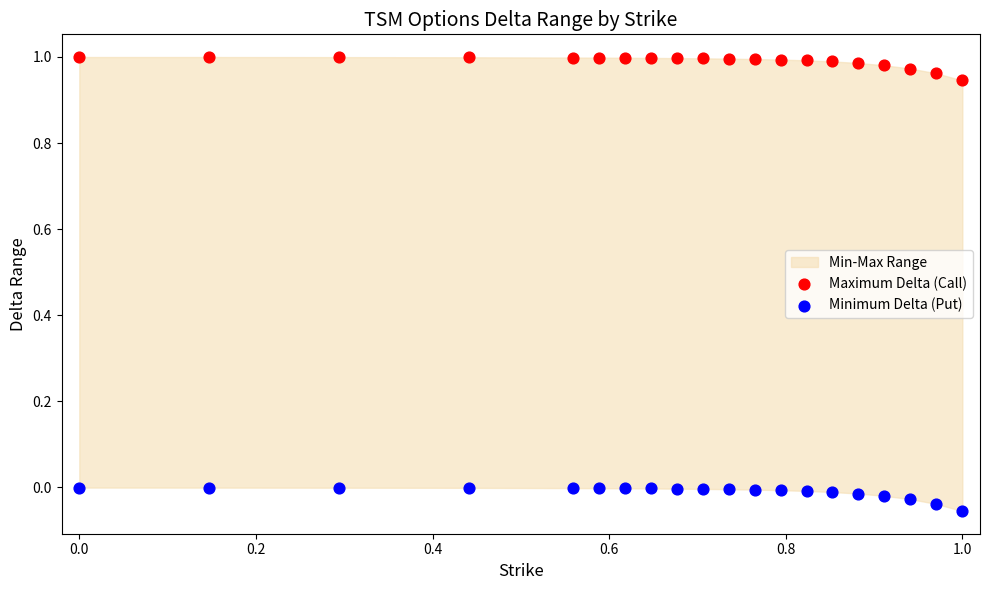

Across all data points, what is the range of Y values (max minus min)?

1.1